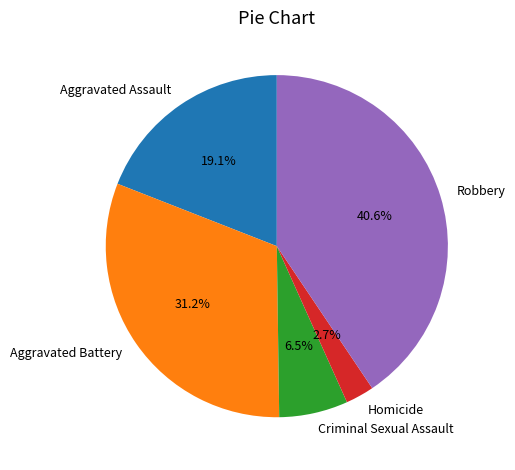

Approximately how many times larger is the value at Aggravated Assault compared to Robbery?

0.5